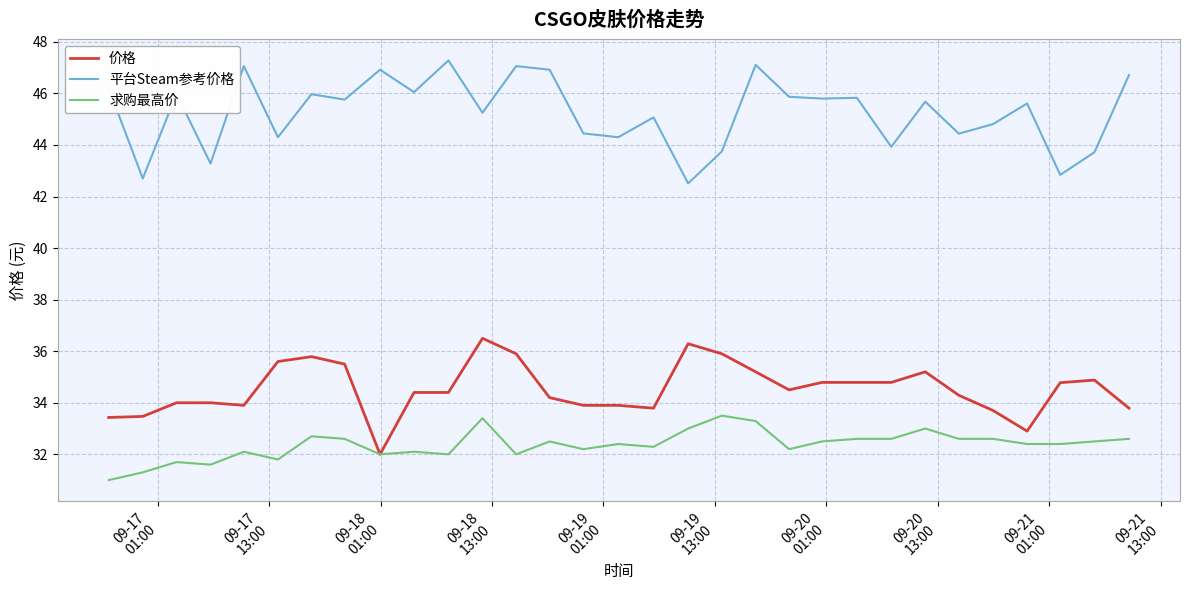

Which series has the largest range (max minus min)?

平台Steam参考价格